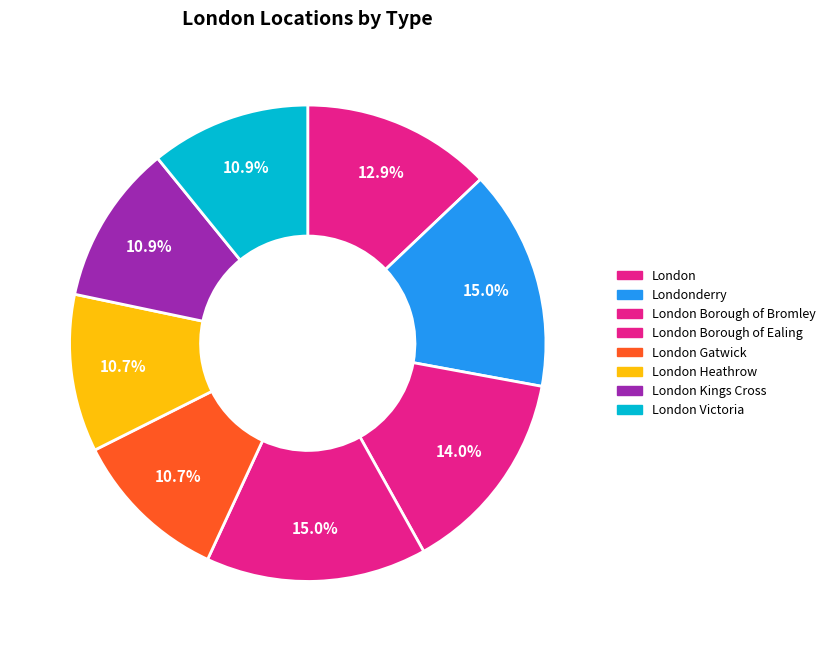

How many segments does this pie chart have?

8